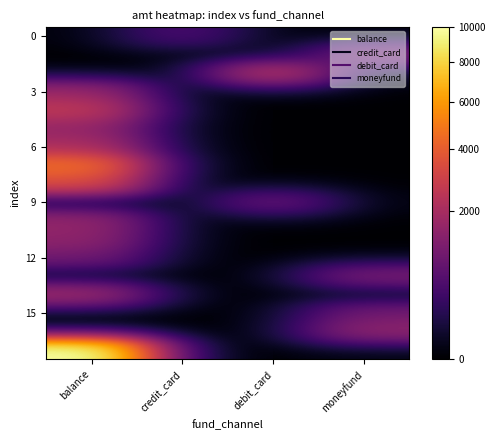

Between balance and debit_card, which is larger?

balance